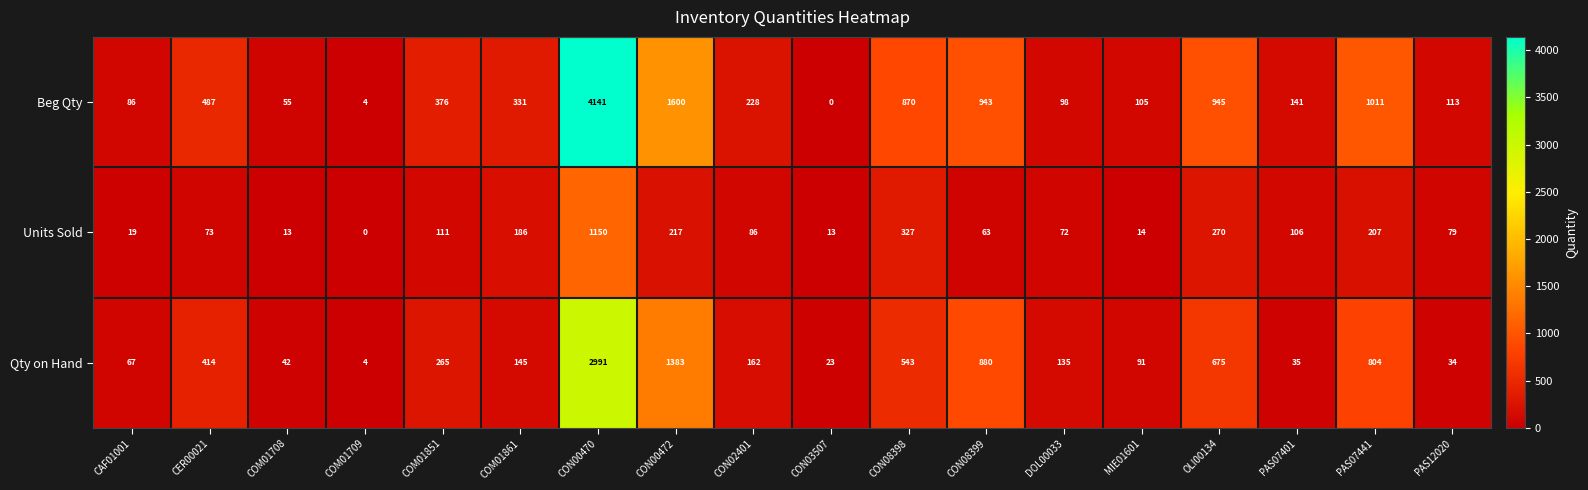

Which category has the lowest value in the Beg Qty series?

CON03507